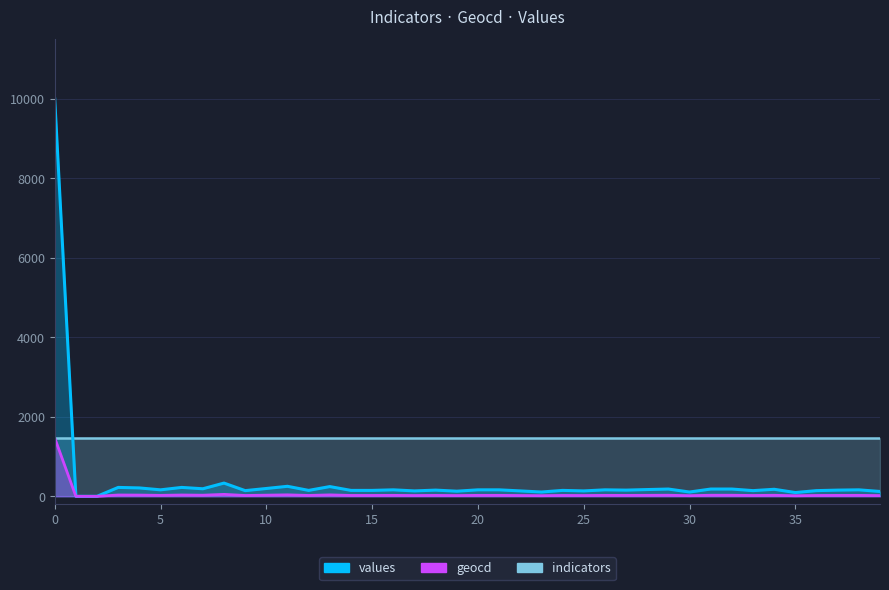

How many values in geocd are above zero?

38